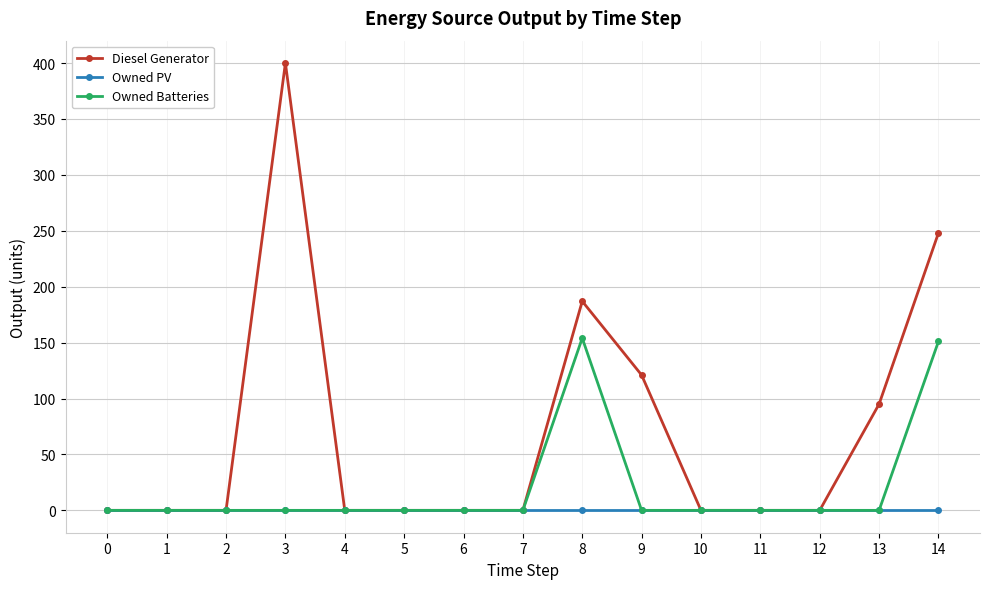

Which series has the largest range (max minus min)?

Diesel Generator